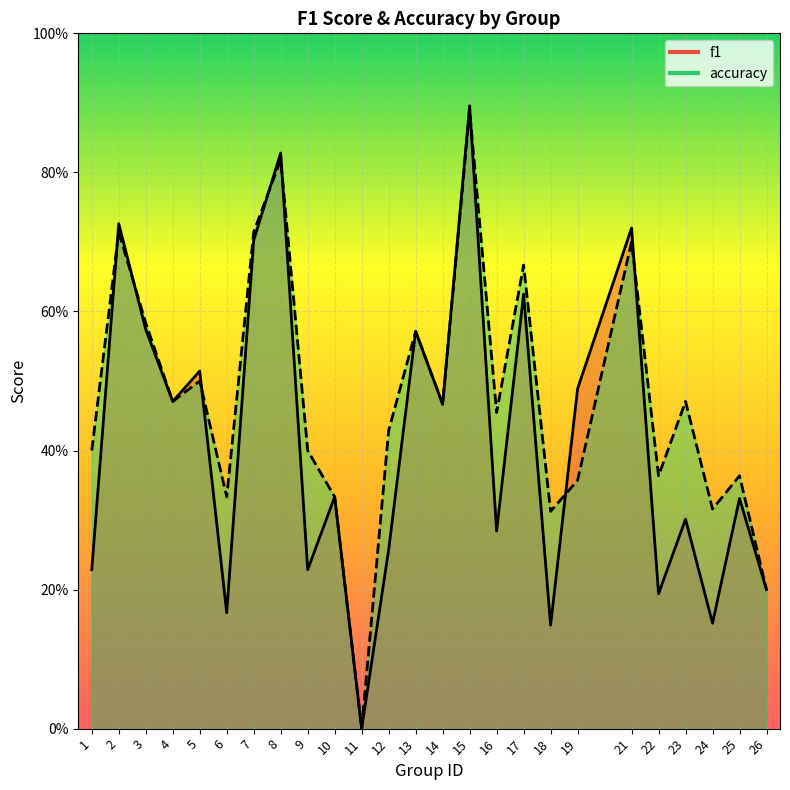

How many data points in accuracy are above 0?

24